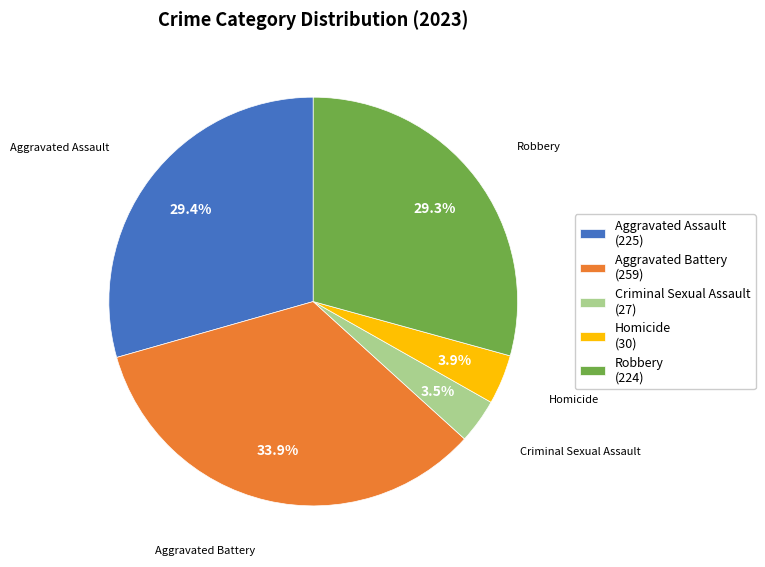

Is it true that Criminal Sexual Assault is 12% of the pie?

False